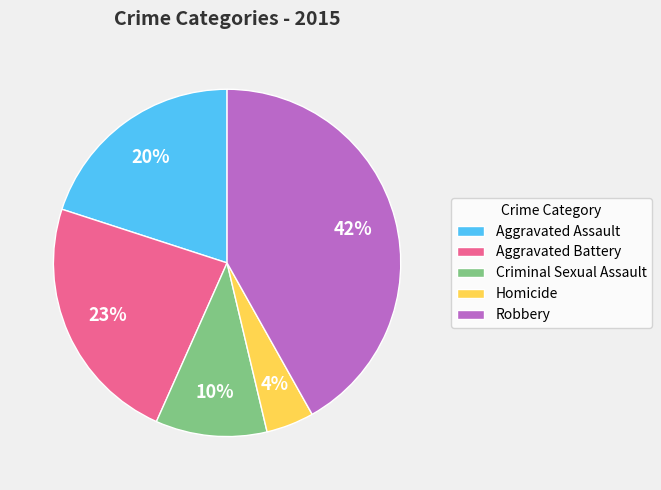

Which has a higher value, Robbery or Aggravated Battery?

Robbery